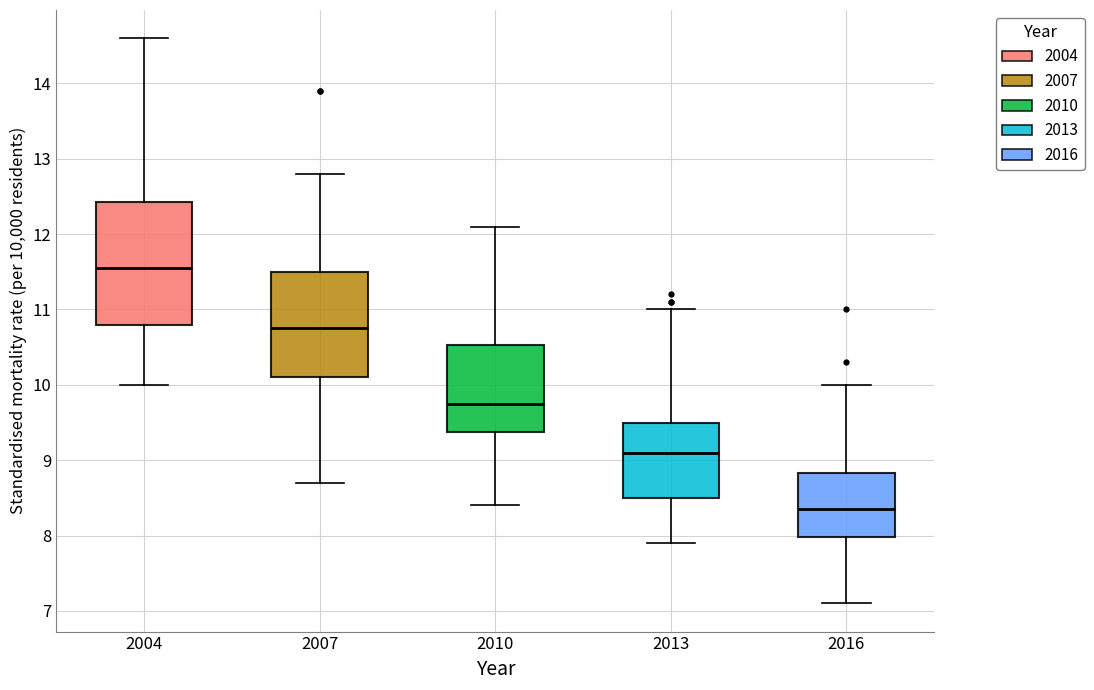

Reading left to right, transcribe this box plot: for each box, give where its median line is, the range the box spans, and where its two whiskers end, as read against the y-axis. The values are not printed on the chart, so give them approximately, as read against the axis.

2004: median 11.6, box 10.8 to 12.4, whiskers 10.0 to 14.6
2007: median 10.8, box 10.1 to 11.5, whiskers 8.7 to 12.8
2010: median 9.8, box 9.4 to 10.5, whiskers 8.4 to 12.1
2013: median 9.1, box 8.5 to 9.5, whiskers 7.9 to 11.0
2016: median 8.4, box 8.0 to 8.8, whiskers 7.1 to 10.0